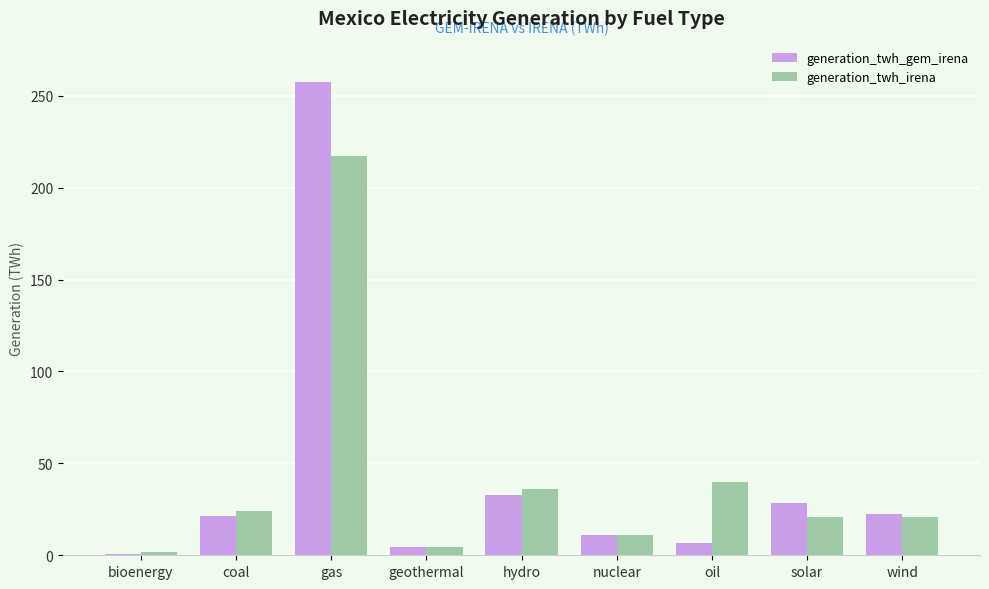

Count the number of categories in the chart.

9